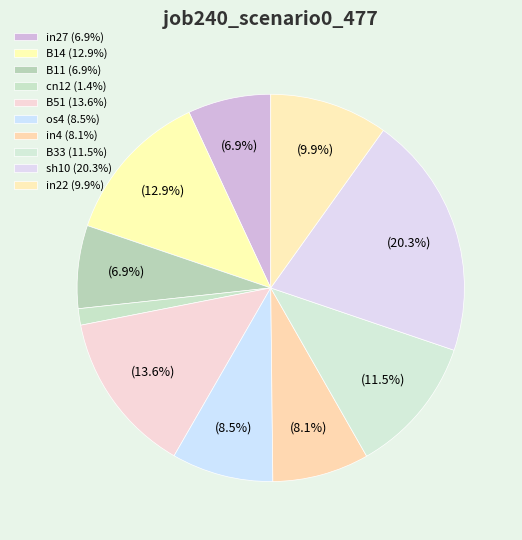

Which slice is the largest?

sh10